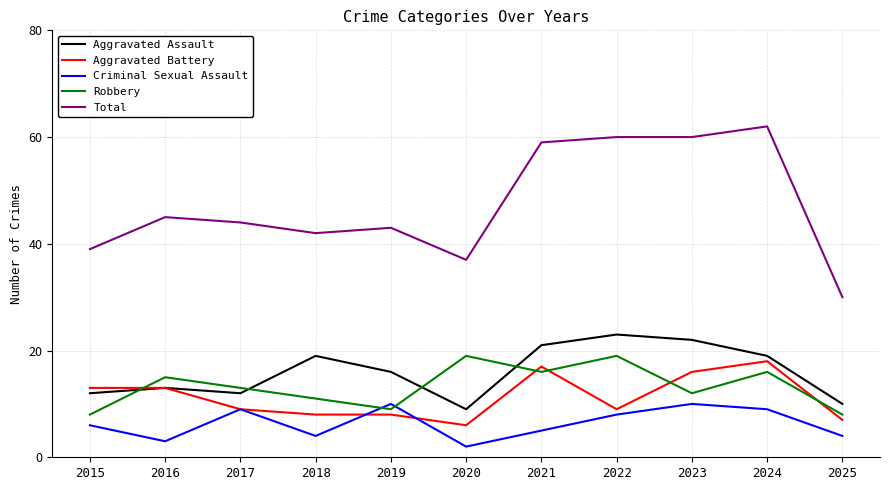

How many series are shown in this chart?

5